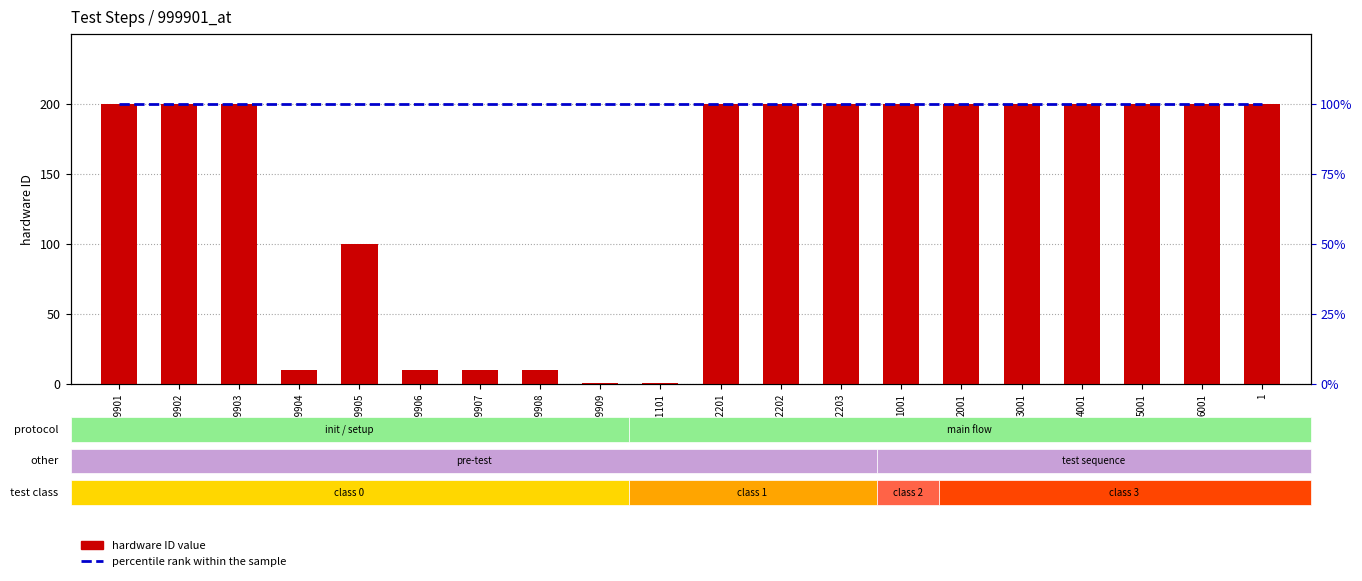

What is the minimum value shown in the chart?

1